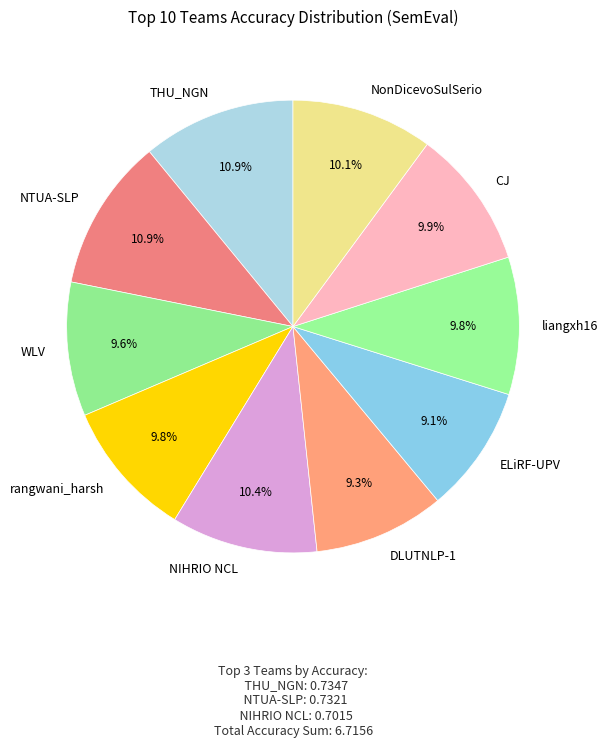

To the nearest percent, what portion does WLV represent?

10%